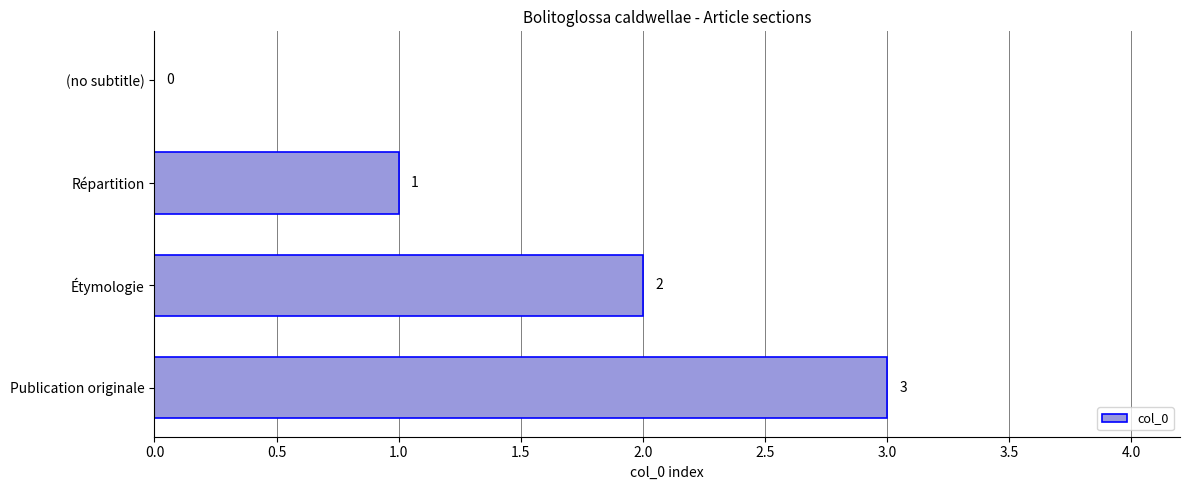

Approximately how many times larger is the value at Étymologie compared to Répartition?

2.0